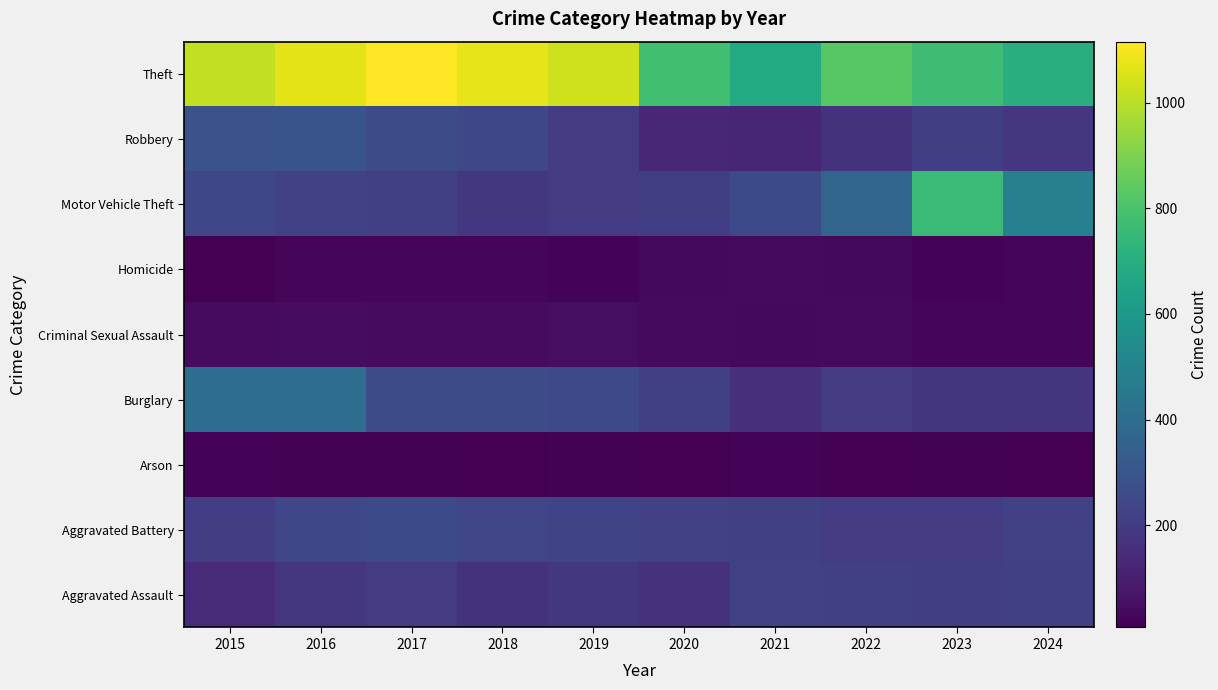

Count the number of data series in this chart.

9